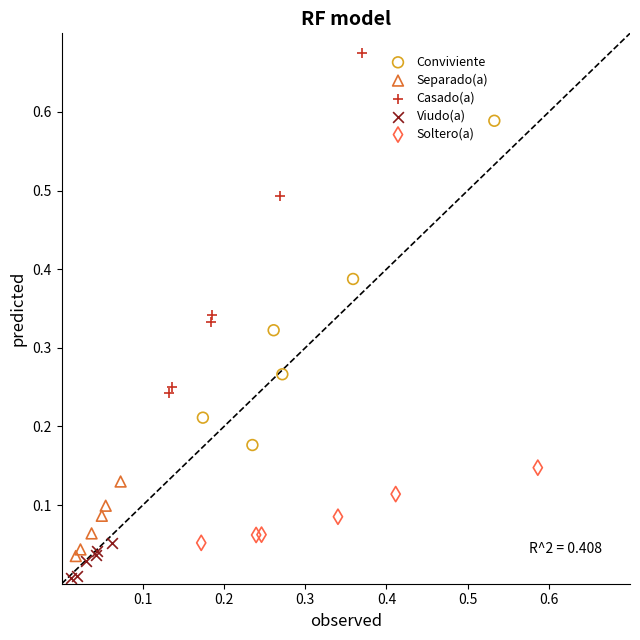

Which series has the largest Y range (max minus min)?

Casado(a)